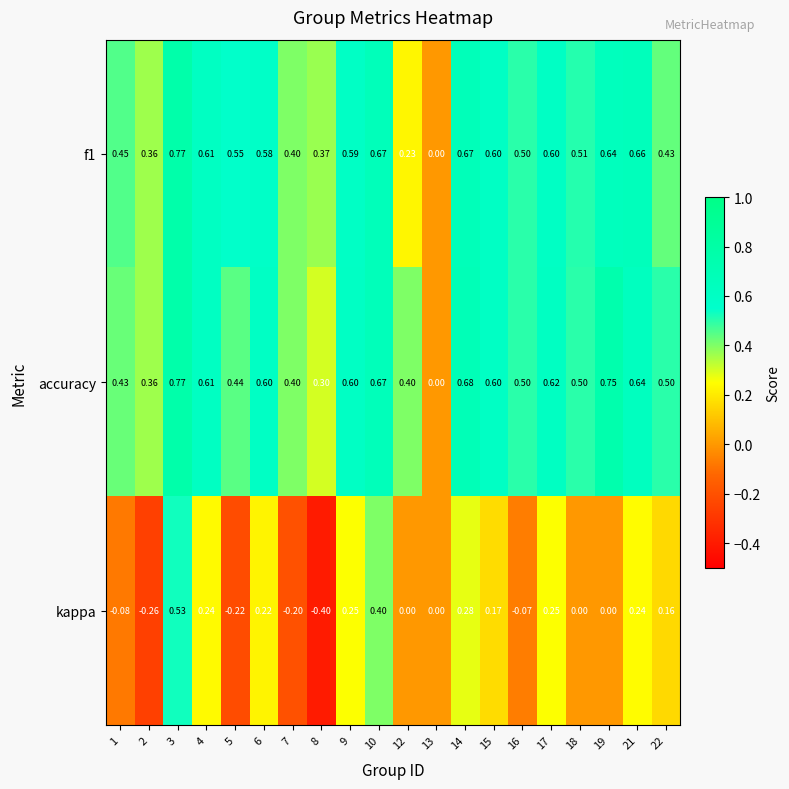

Which series has the largest range (max minus min)?

kappa